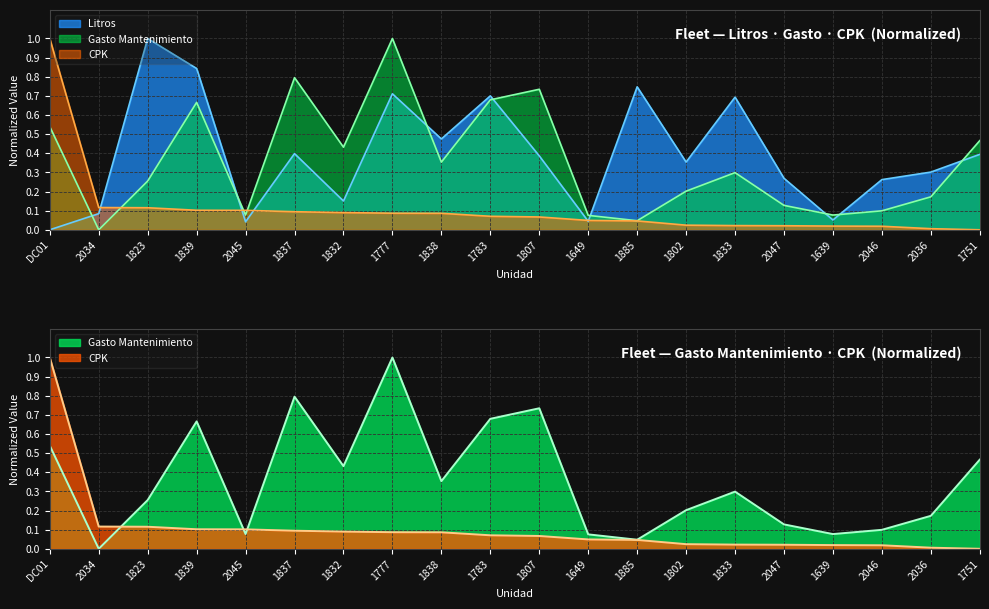

At how many categories does at least one series exceed 0?

20